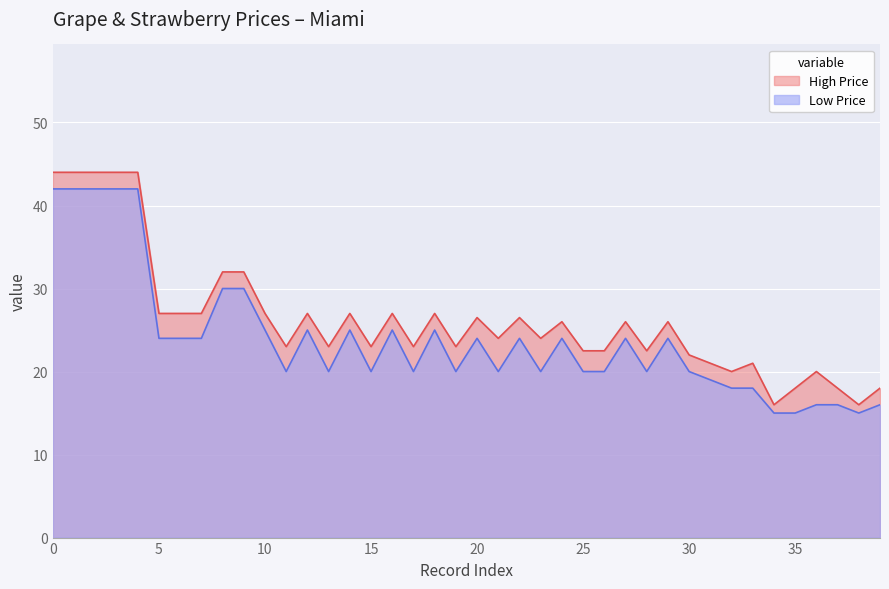

Rank the series at 07/01/2021 from lowest to highest value.

Low Price, High Price